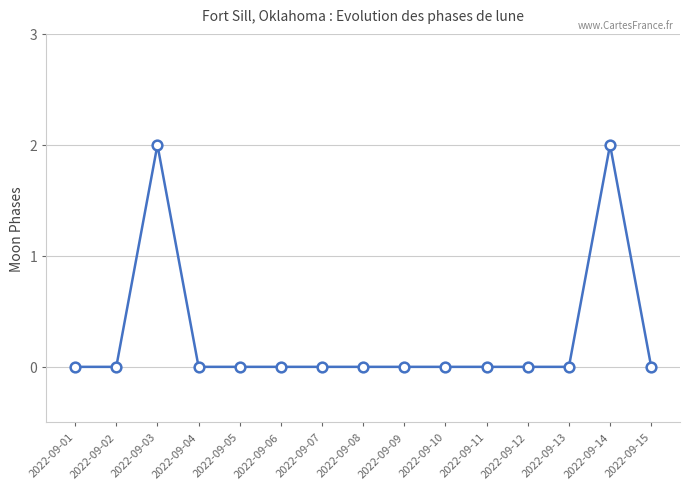

Reading left to right, list all the values displayed in this chart.

2022-09-01=0	2022-09-02=0	2022-09-03=2	2022-09-04=0	2022-09-05=0	2022-09-06=0	2022-09-07=0	2022-09-08=0	2022-09-09=0	2022-09-10=0	2022-09-11=0	2022-09-12=0	2022-09-13=0	2022-09-14=2	2022-09-15=0